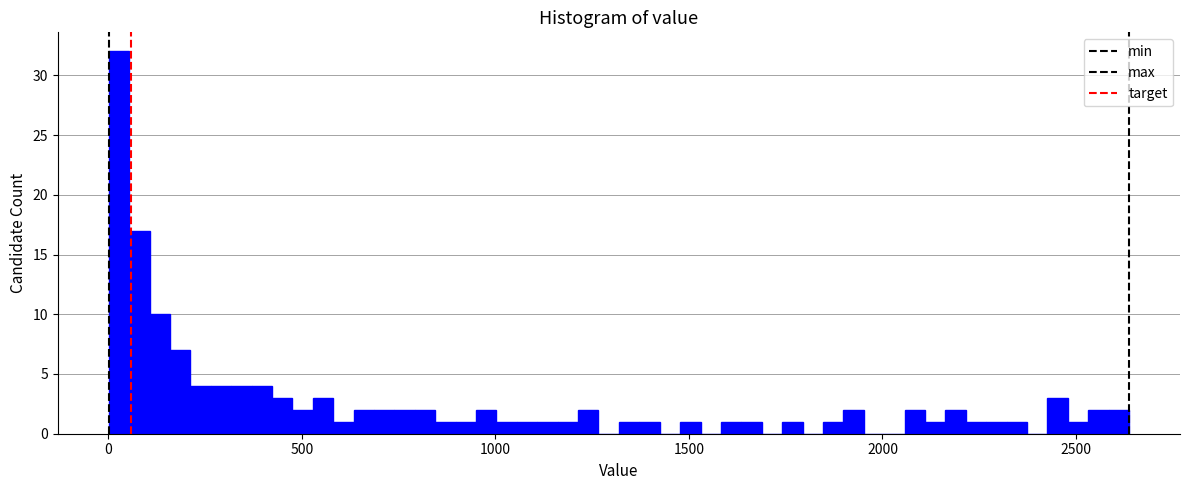

Read against the x-axis, roughly where is the centre of the tallest bar?

50